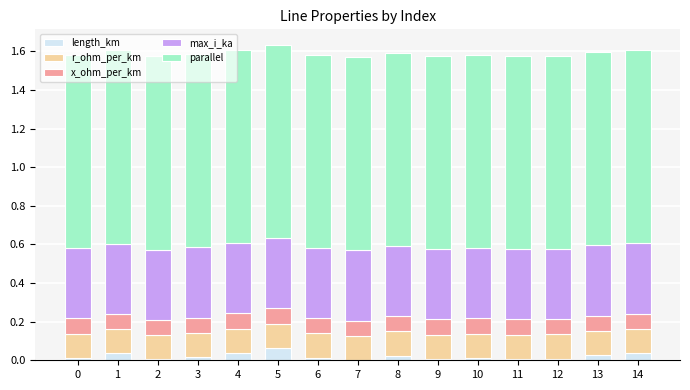

True or false: length_km has a value of 0.0 at 9.

True